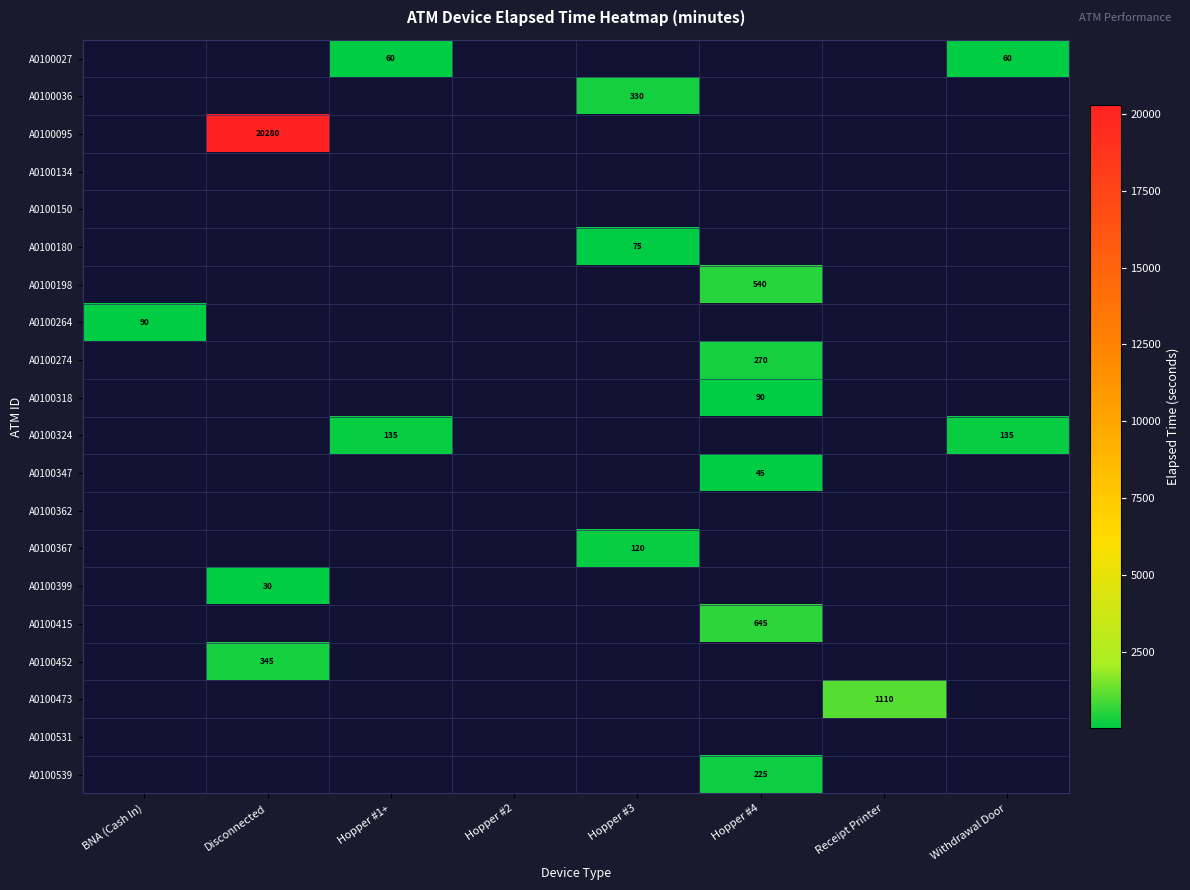

Is it true that A0100473 equals 1799 at Receipt Printer?

False